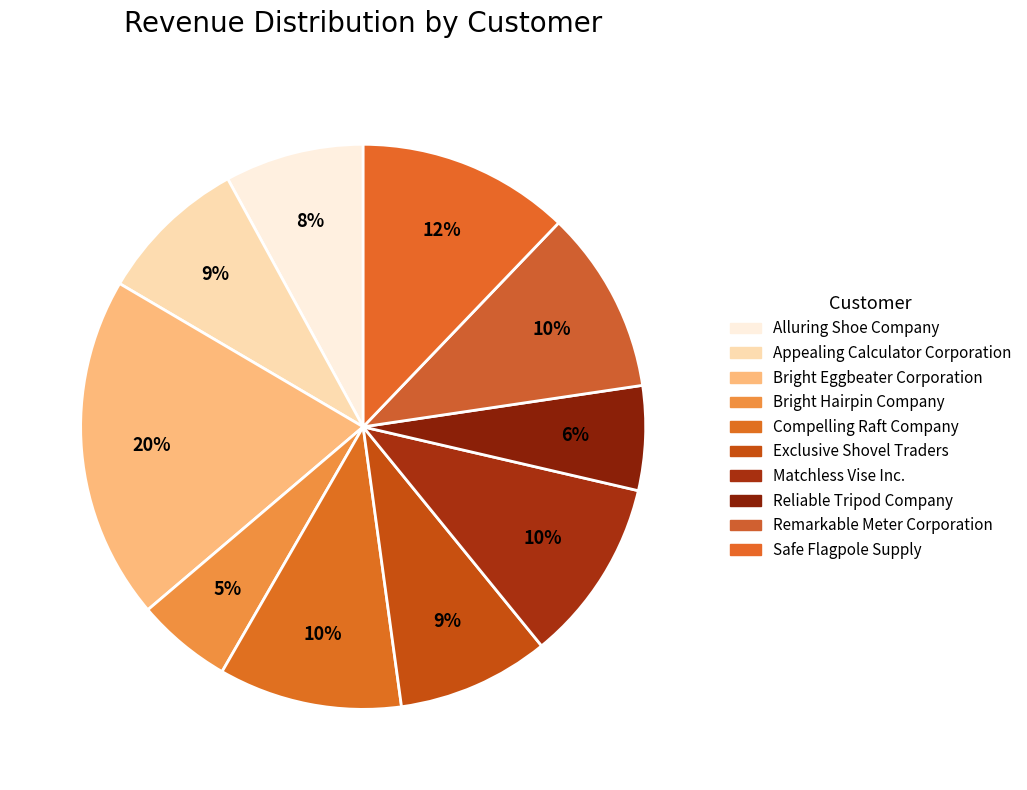

Does Bright Eggbeater Corporation represent more than half of the total?

No